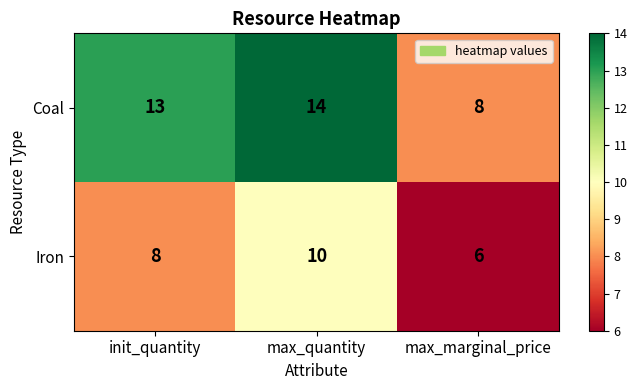

Reading right to left, extract all data points from this chart.

Coal: max_marginal_price=8	max_quantity=14	init_quantity=13
Iron: max_marginal_price=6	max_quantity=10	init_quantity=8